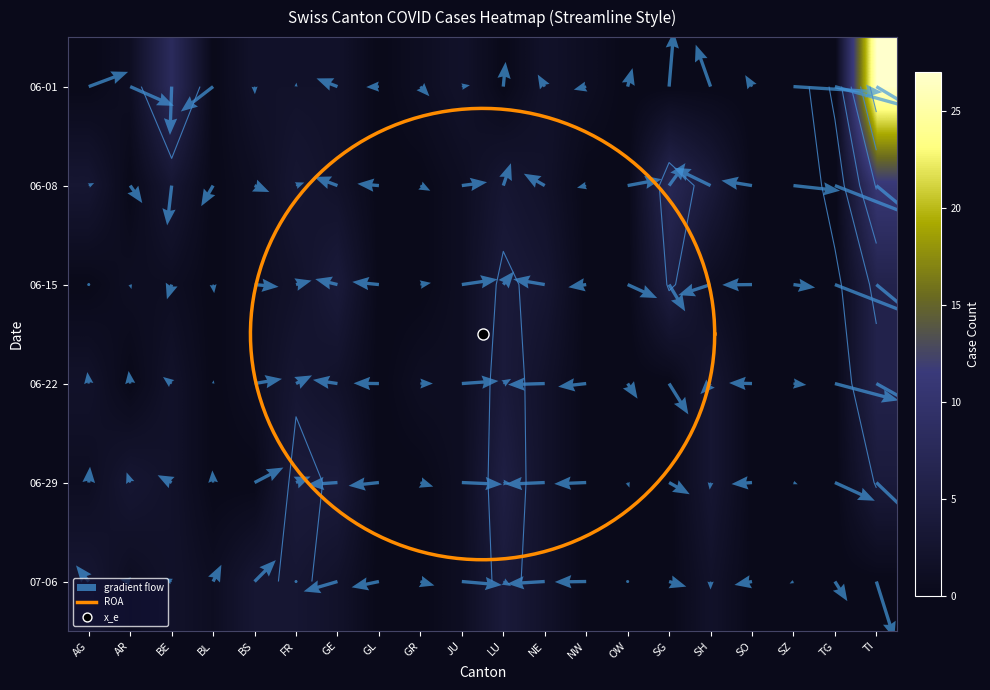

Read the BS value at NE.

2